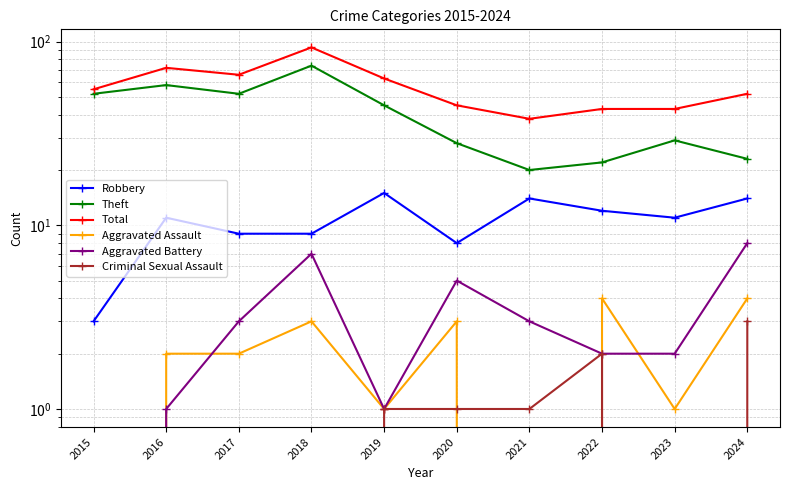

At which label is Total closest to 65?

2017